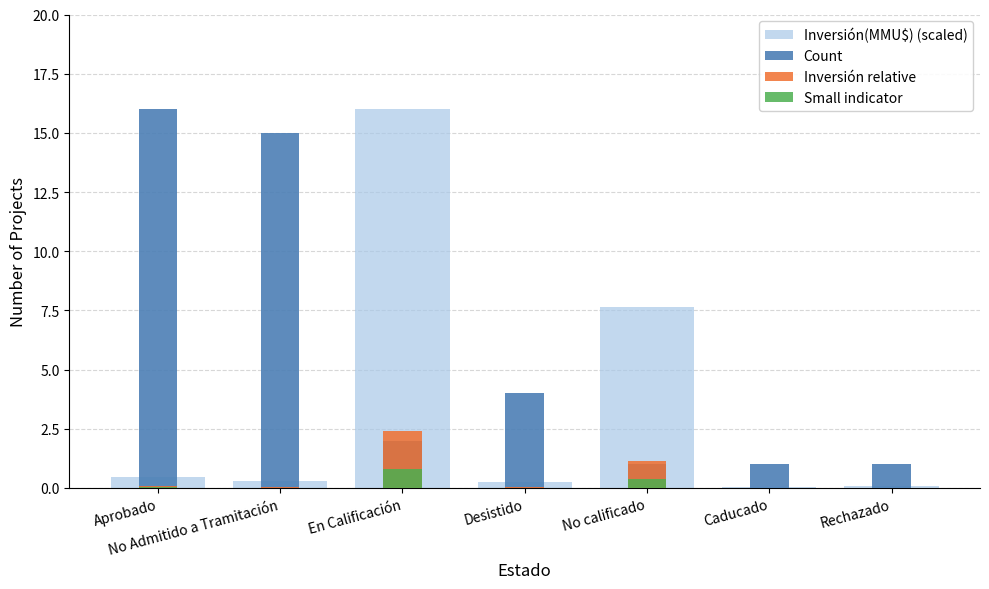

Is the value of Inversión relative at Caducado greater than the value of Inversión(MMU$) (scaled) at Aprobado?

No